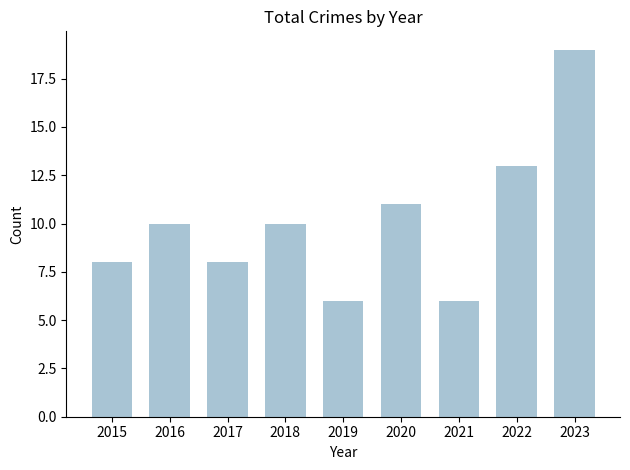

True or false: the data shows 13 at 2017.

False